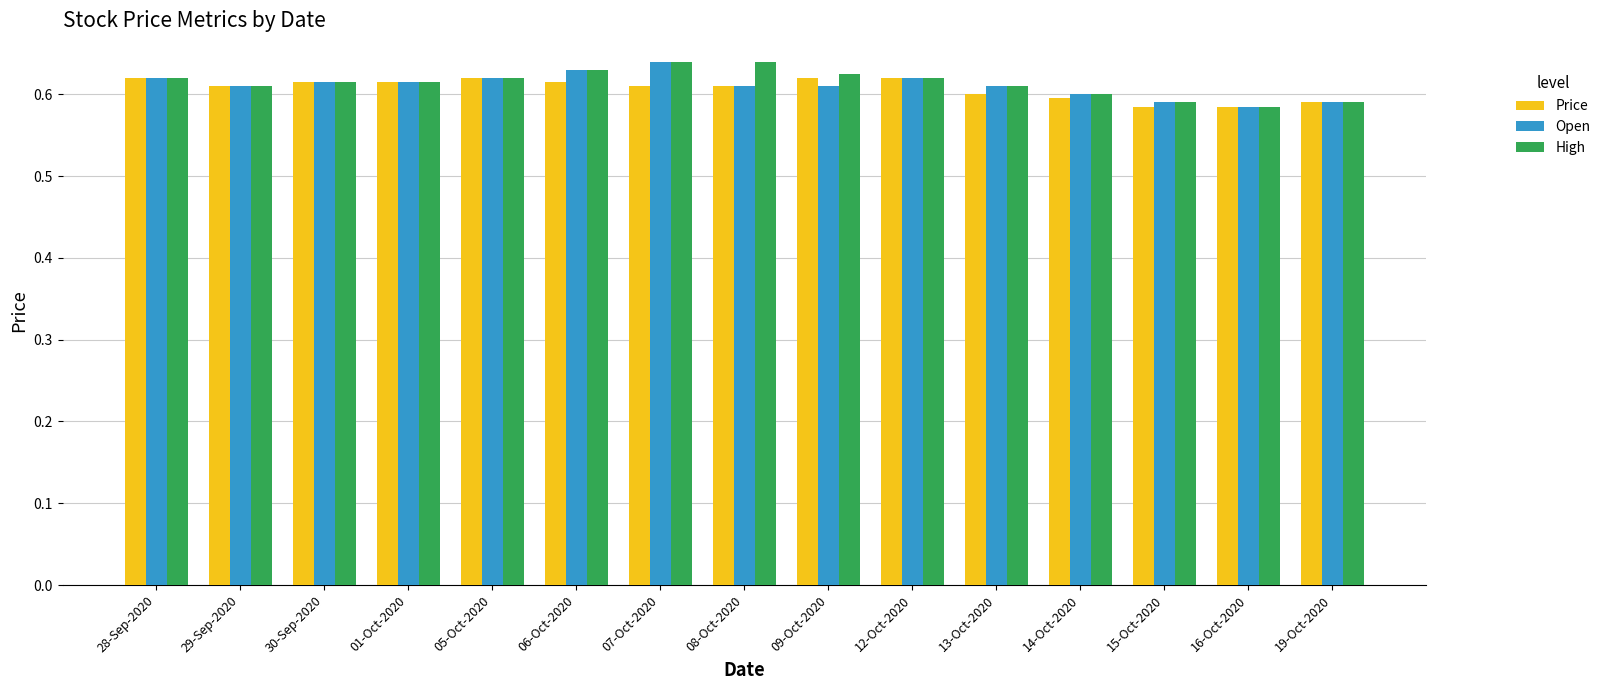

How many groups of bars are there?

15